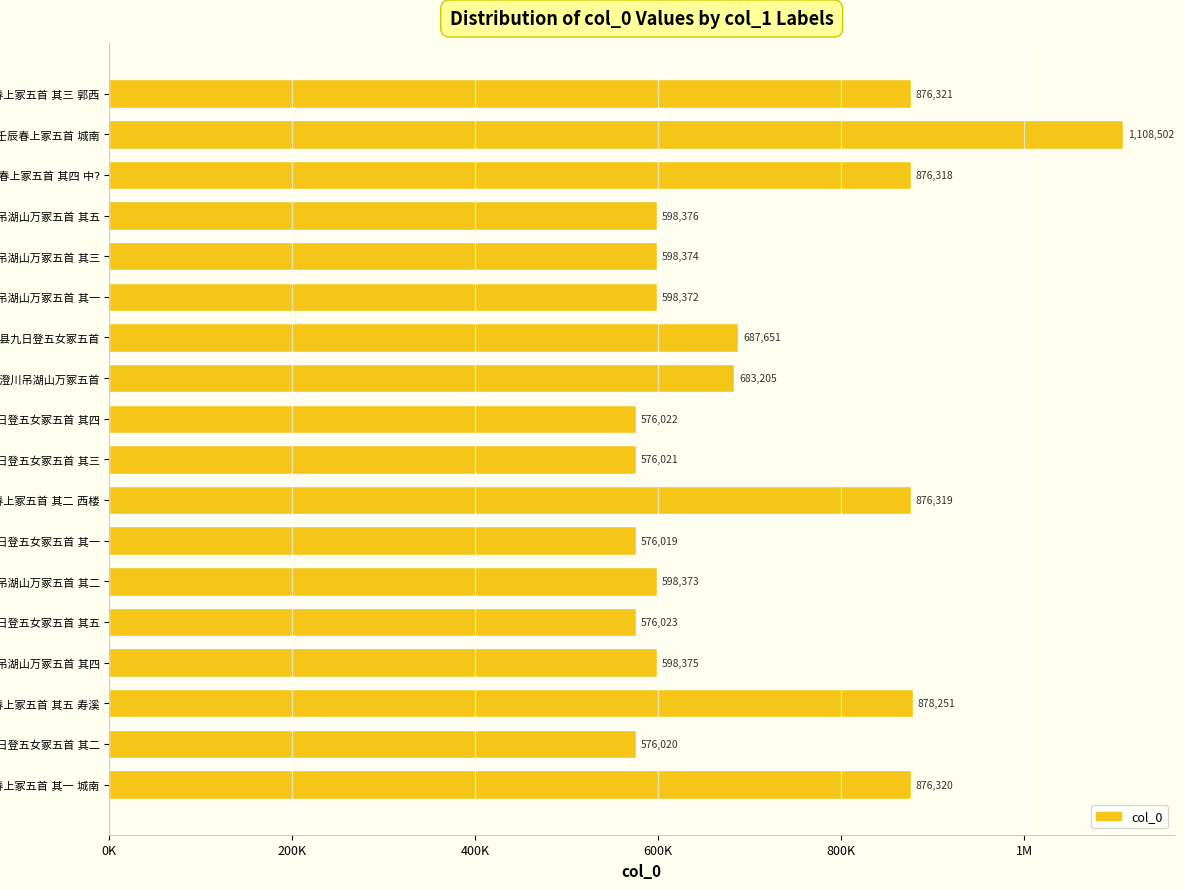

Are the bars horizontal?

Yes